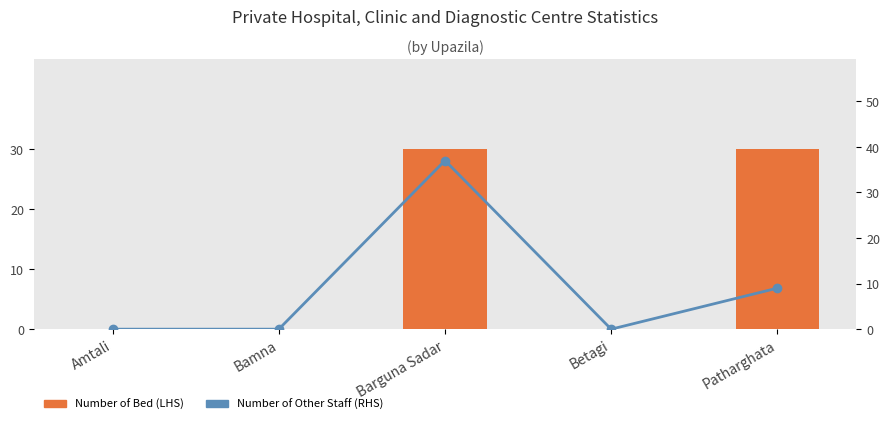

Rank the categories by Number of other staff value from highest to lowest.

Barguna Sadar, Patharghata, Amtali, Bamna, Betagi